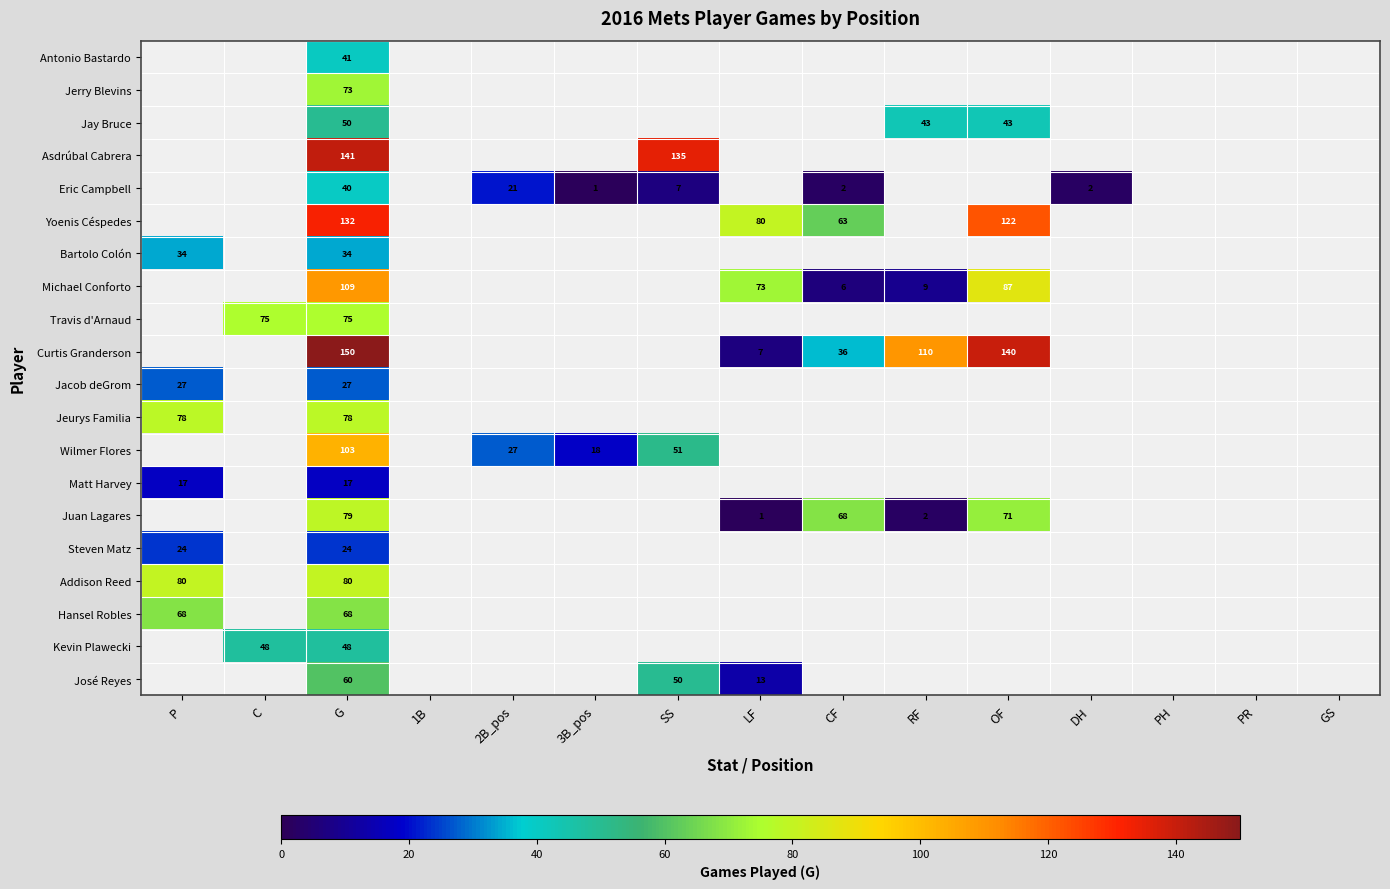

True or false: Hansel Robles has a value of 68 at P.

True